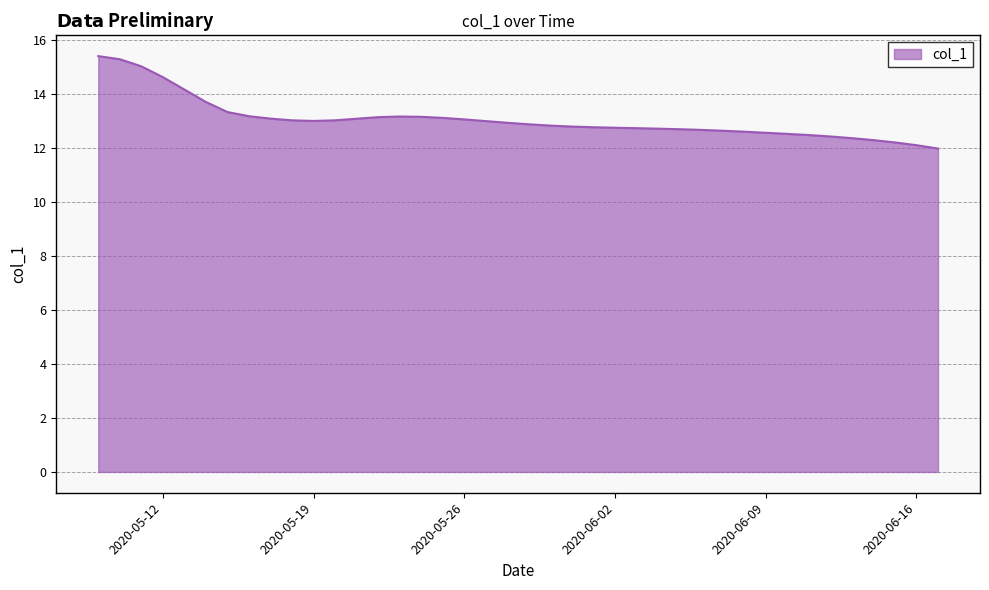

What is the difference between the second highest and minimum values?

3.3